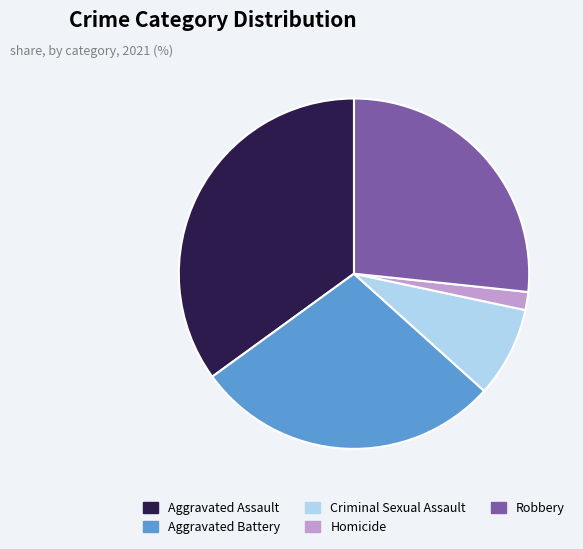

How many segments does this pie chart have?

5